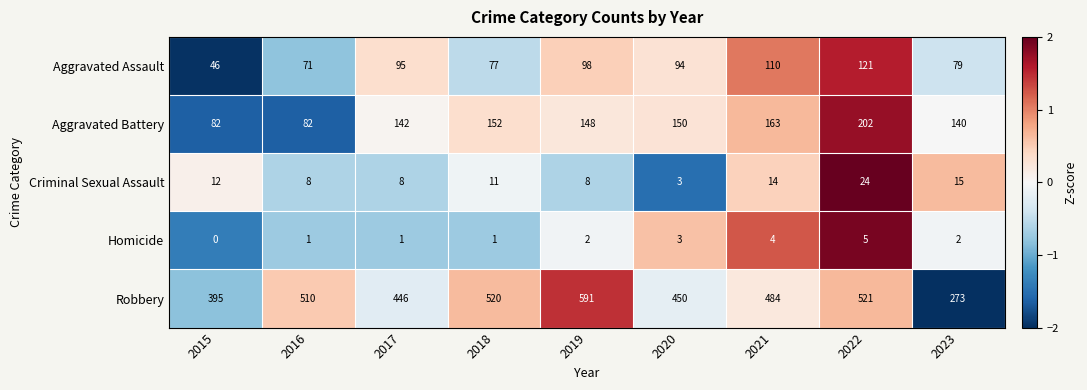

What is the maximum value for Criminal Sexual Assault?

24